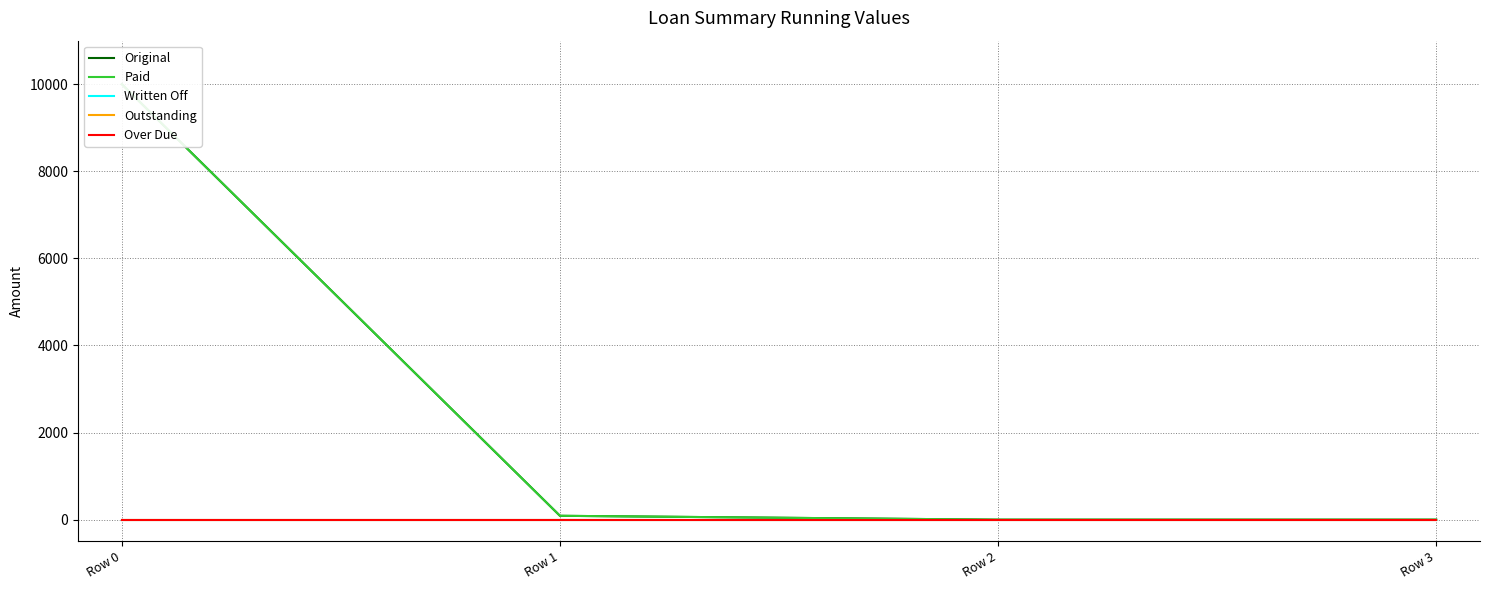

Is this an area chart (filled region under the line)?

No